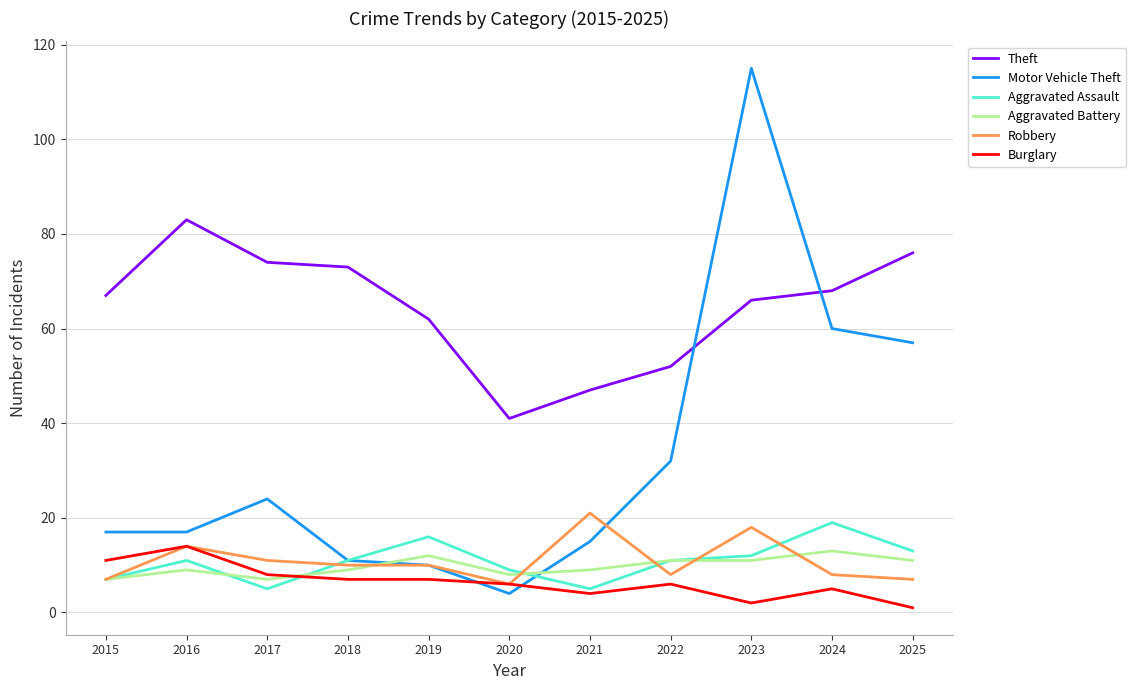

Reading left to right, extract all data points from this chart.

Theft: 67	83	74	73	62	41	47	52	66	68	76
Motor Vehicle Theft: 17	17	24	11	10	4	15	32	115	60	57
Aggravated Assault: 7	11	5	11	16	9	5	11	12	19	13
Aggravated Battery: 7	9	7	9	12	8	9	11	11	13	11
Robbery: 7	14	11	10	10	6	21	8	18	8	7
Burglary: 11	14	8	7	7	6	4	6	2	5	1